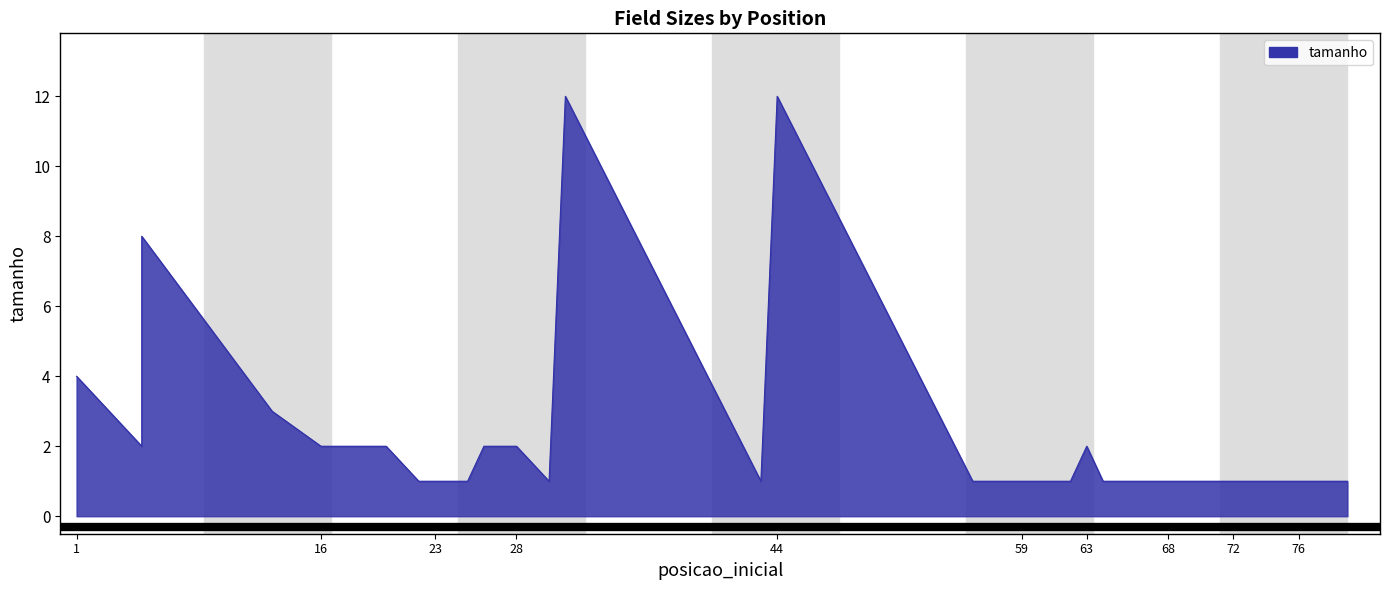

Between 63 and 77, which is larger?

63